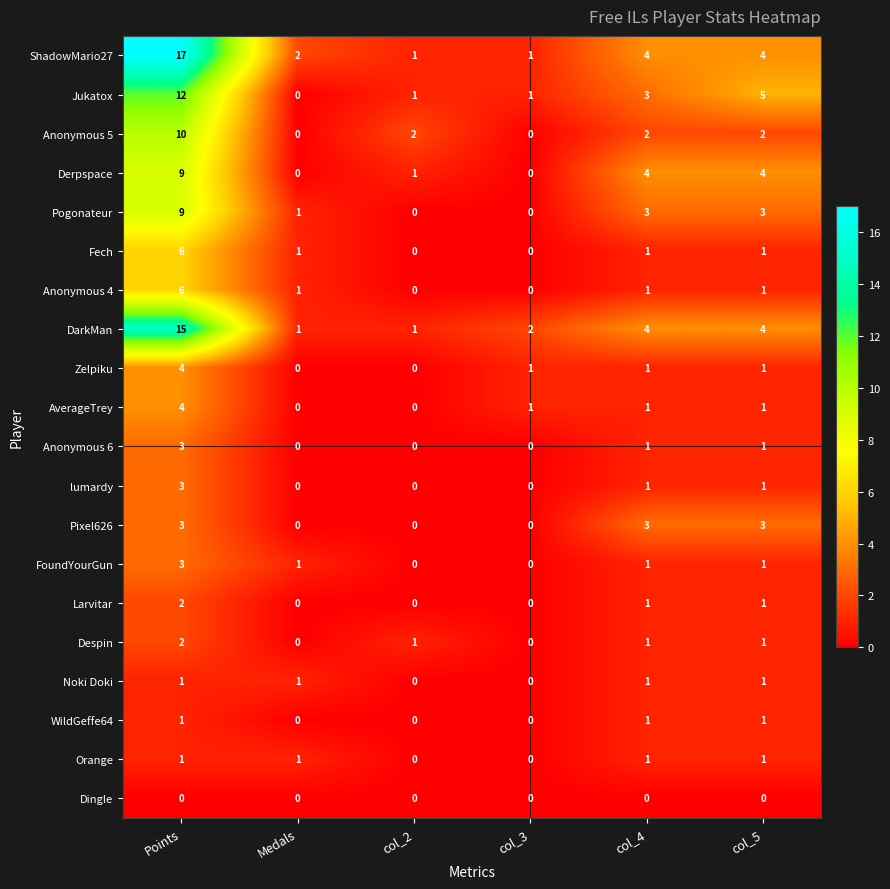

What is the total value across all series at col_5?

37